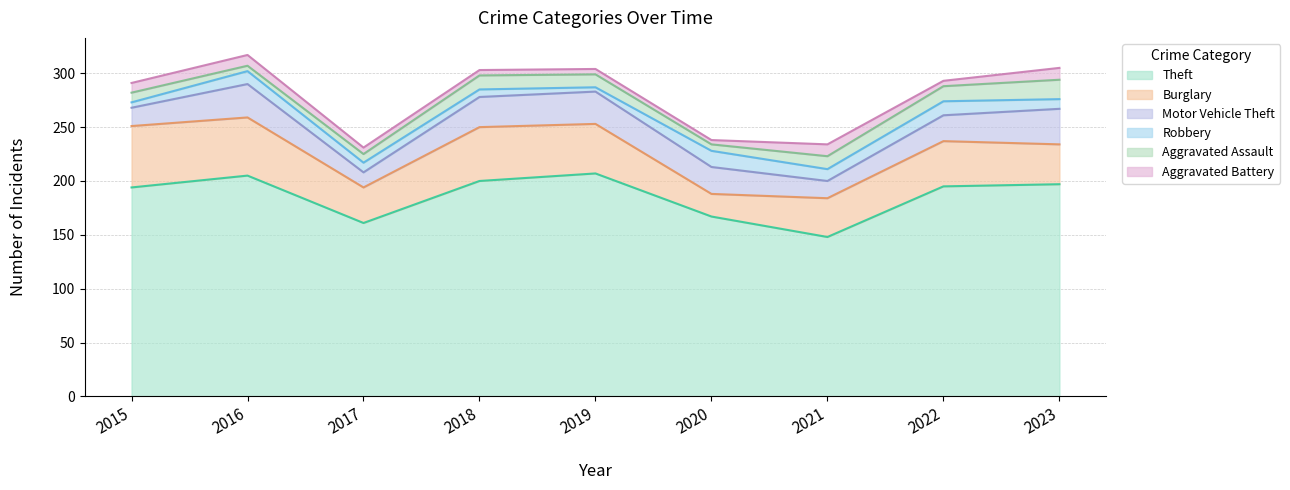

What is the value of the Motor Vehicle Theft point at the 4th from the left?

28